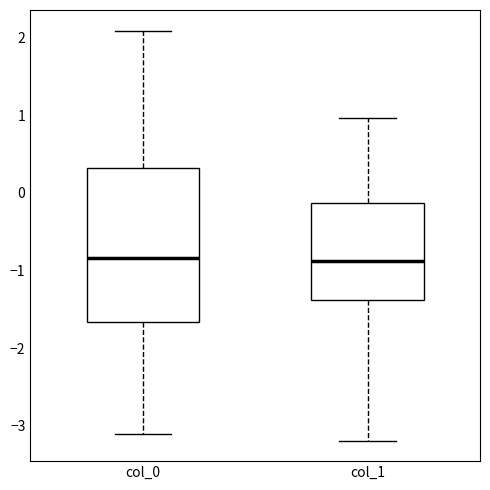

Comparing the boxes themselves (not the whiskers), which one is the tallest?

col_0